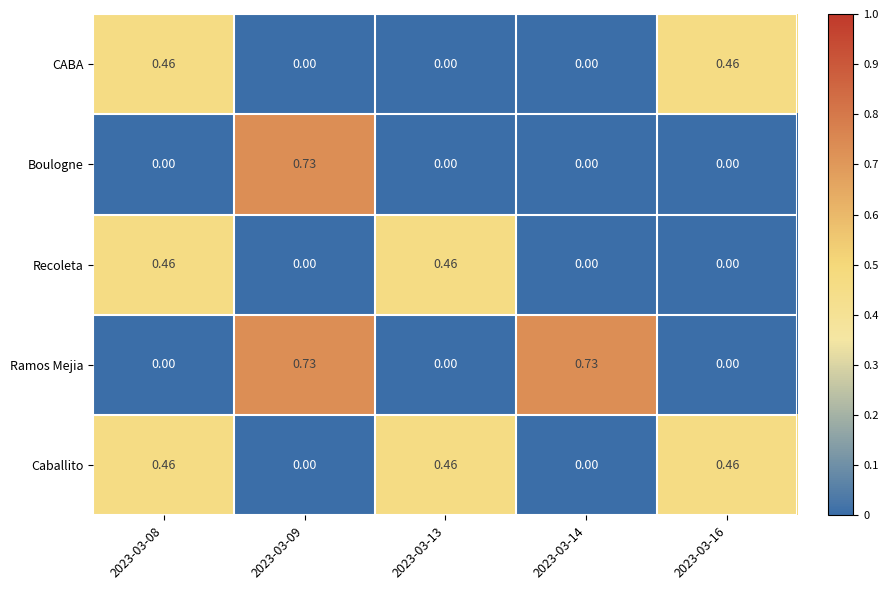

Is the value of CABA at 2023-03-08 greater than the value of Boulogne at 2023-03-09?

No